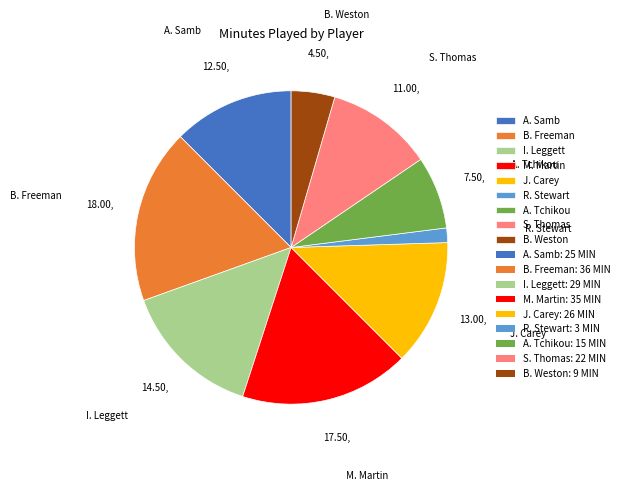

What is the smallest slice in the pie chart?

R. Stewart